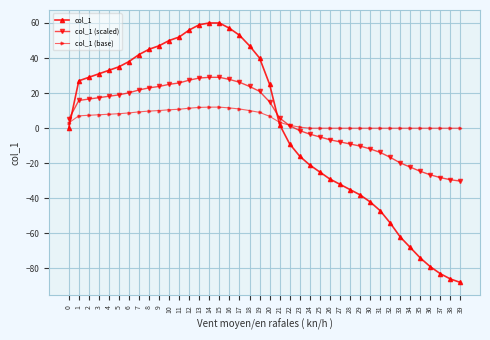

True or false: col_1 (base) and col_1 (scaled) cross at least once.

True